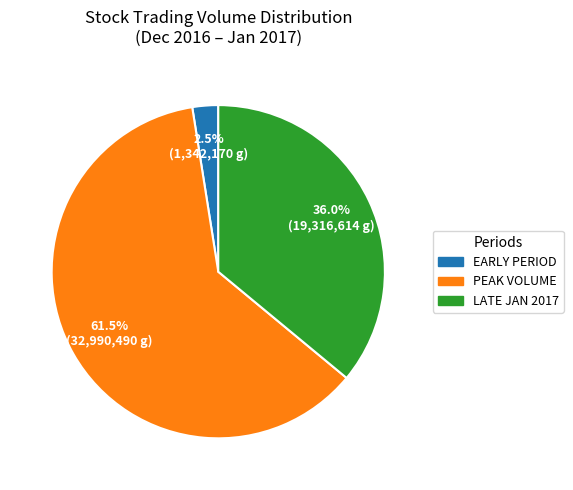

Which has a higher value, LATE JAN 2017 or EARLY PERIOD?

LATE JAN 2017